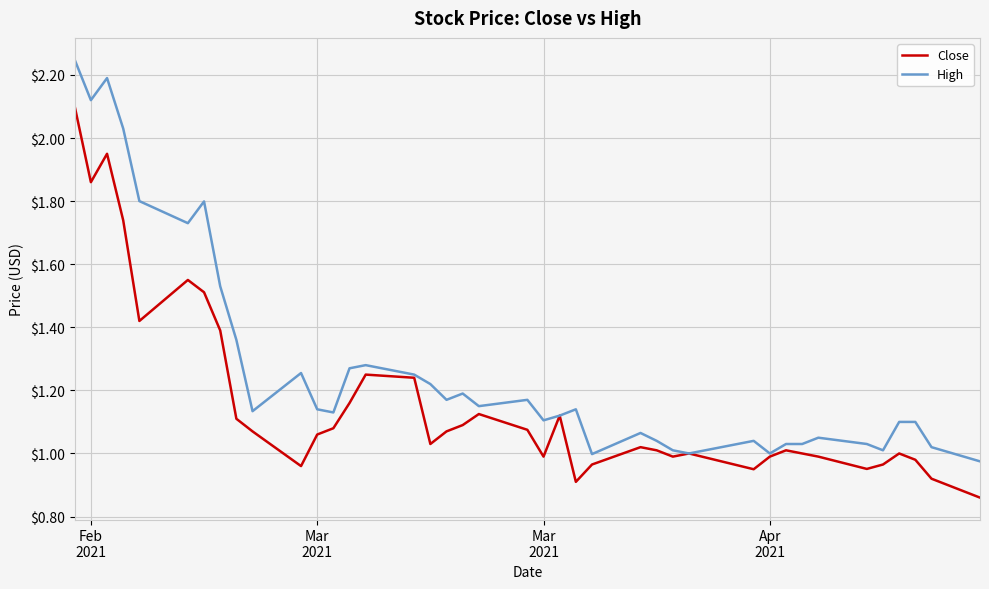

Which series has the largest total across all categories?

High